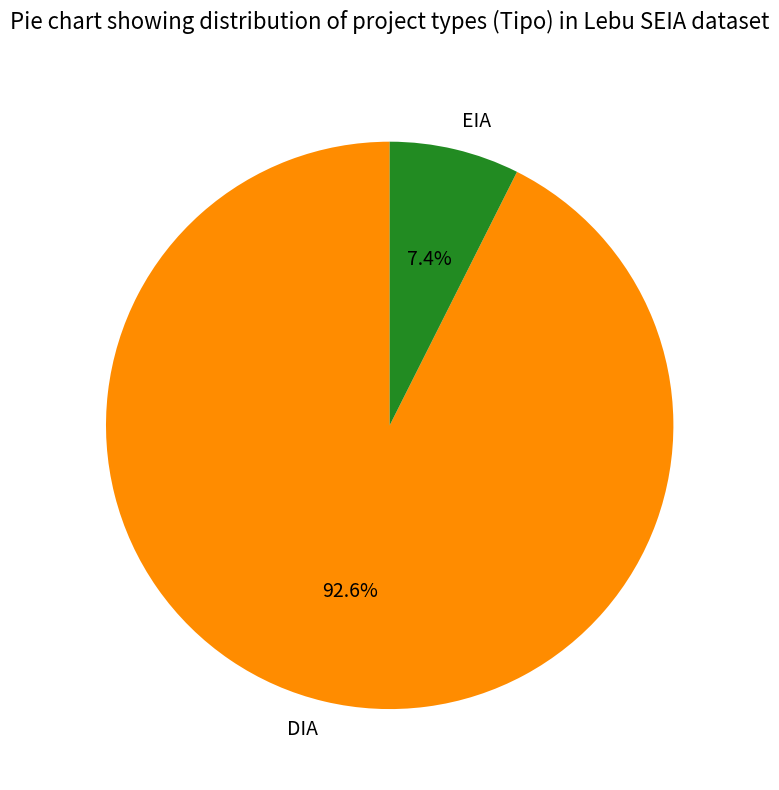

To the nearest percent, what is the difference between the largest and smallest slice percentages?

85%